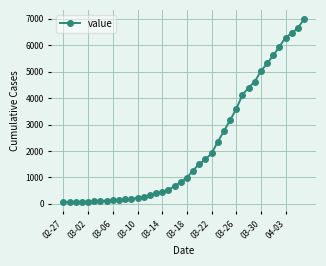

What is the maximum value shown in the chart?

6994